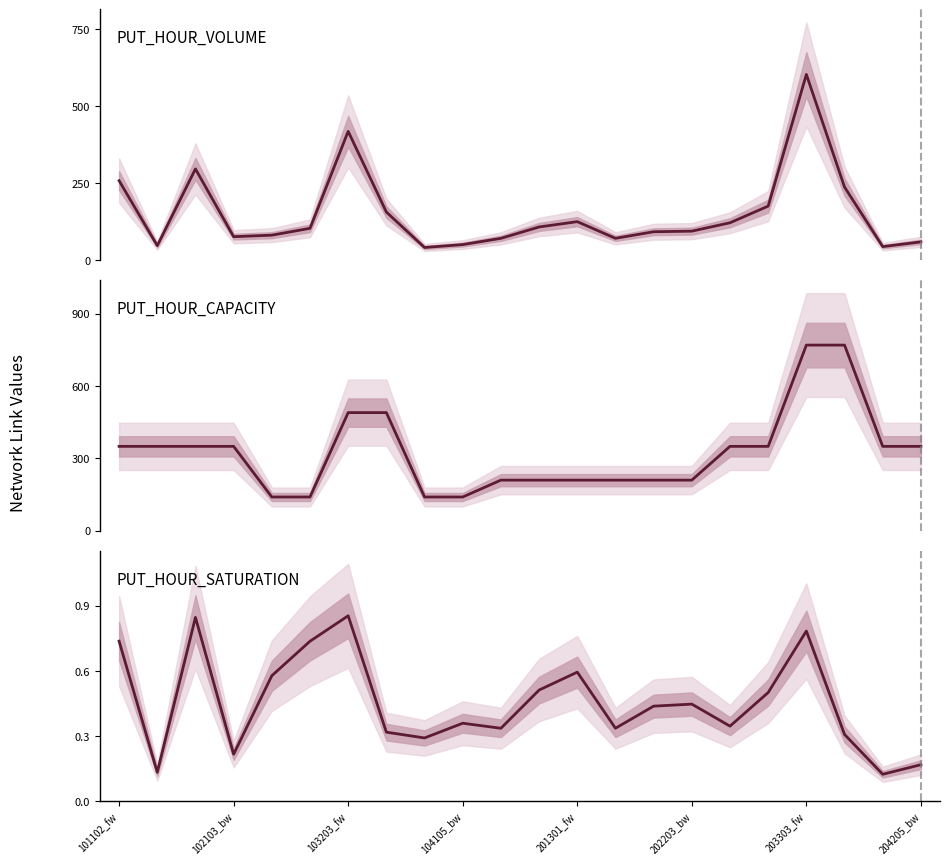

At which label does PUT_HOUR_VOLUME first exceed 103?

101102_fw